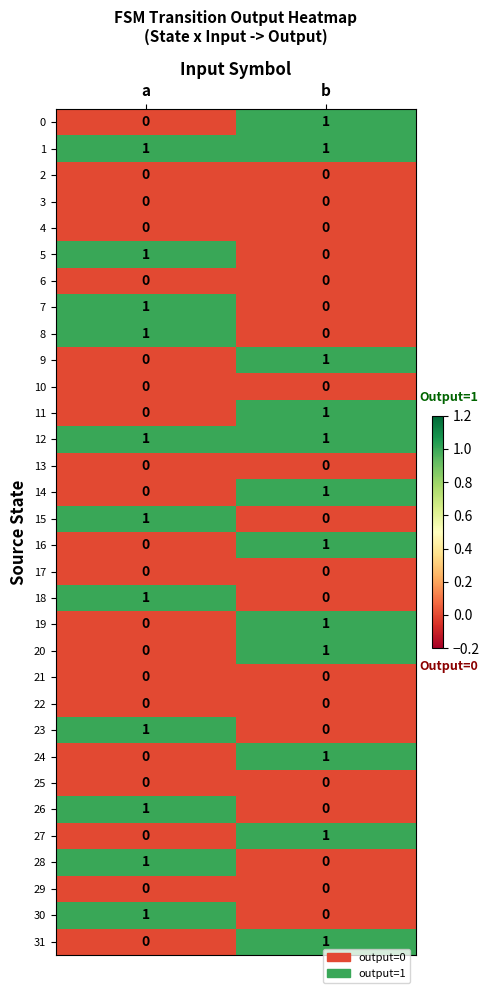

True or false: 8 has a value of 1 at a.

True